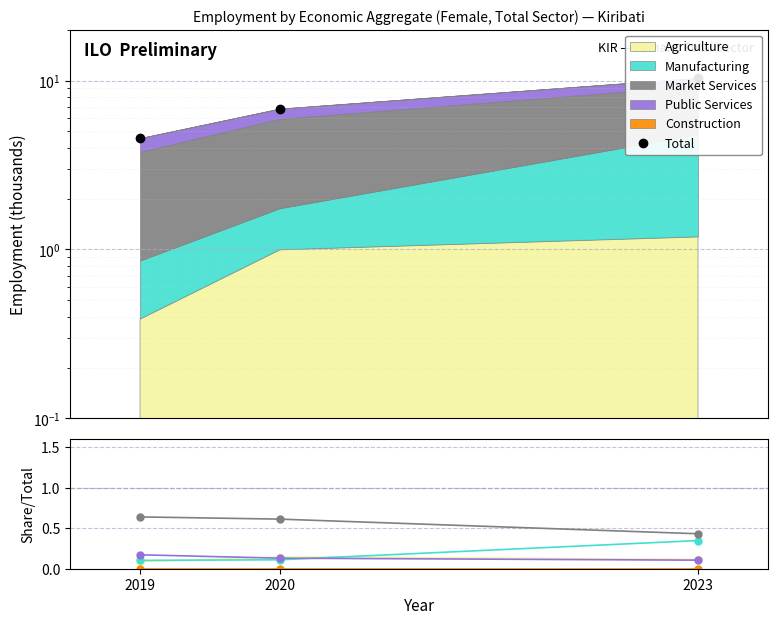

What is the maximum value for Total?

10.4